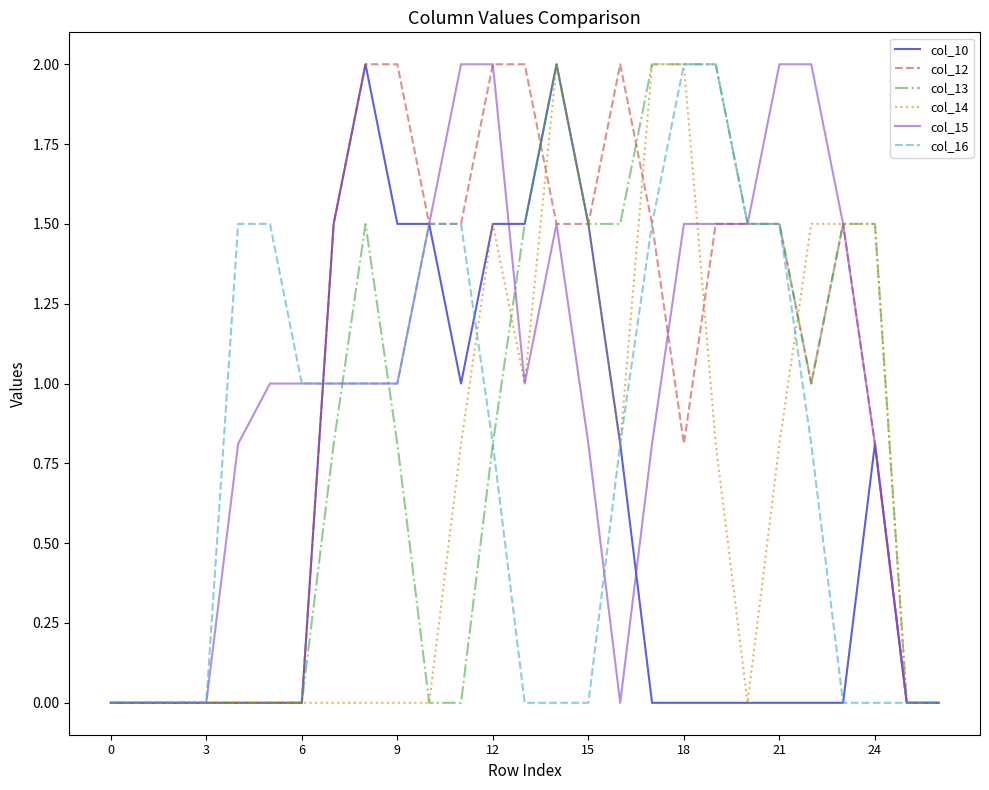

What is the maximum value shown in the chart?

2.0